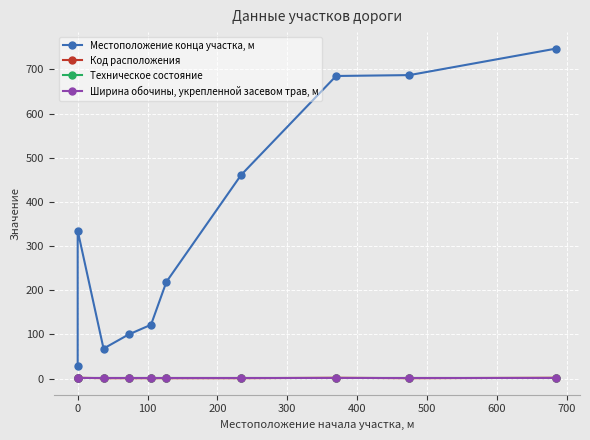

What are all the series names shown in the legend?

Местоположение конца участка, м, Код расположения, Техническое состояние, Ширина обочины, укрепленной засевом трав, м